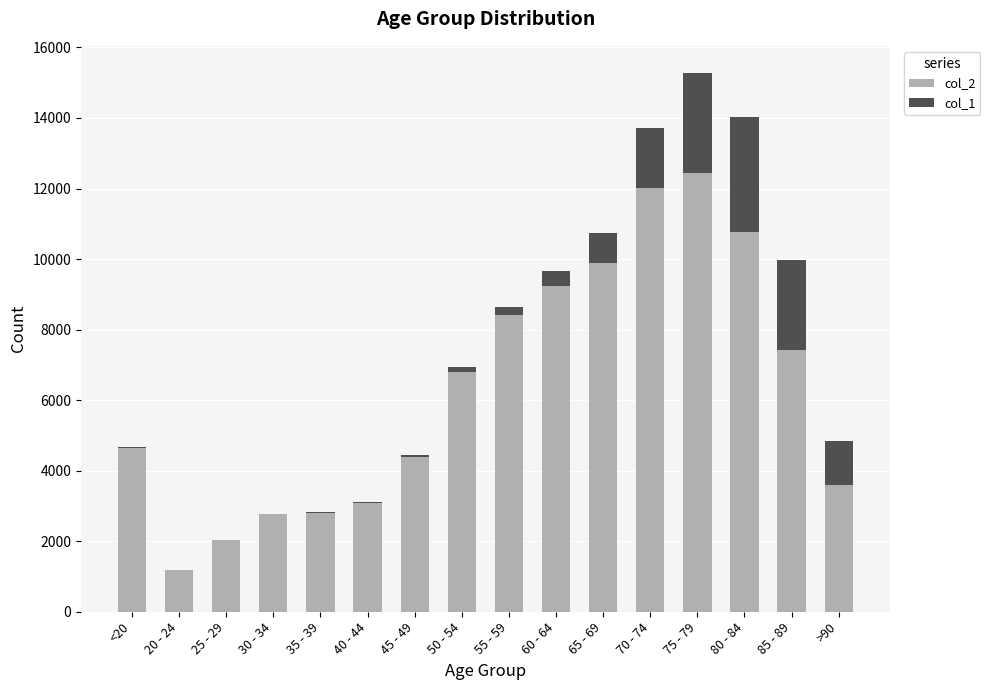

At which category is the sum across all series the highest?

75 - 79